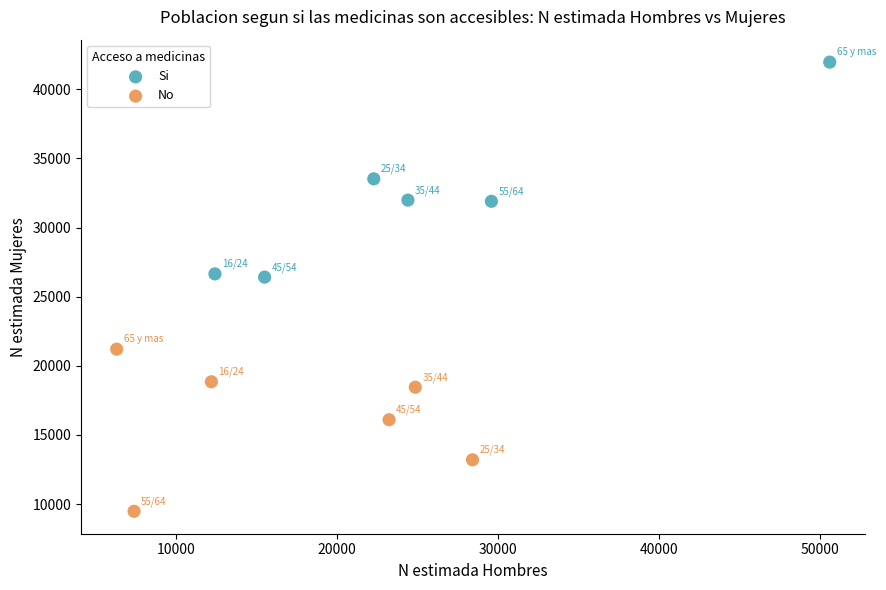

Which series reaches the minimum Y coordinate?

No